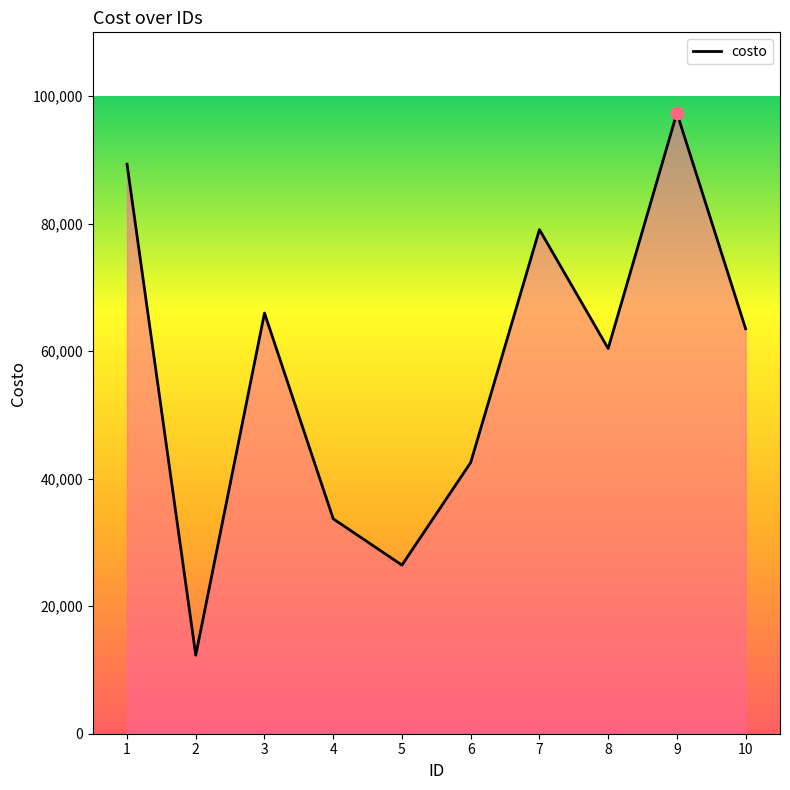

What is the ratio of the value at 8 to the value at 7?

0.8